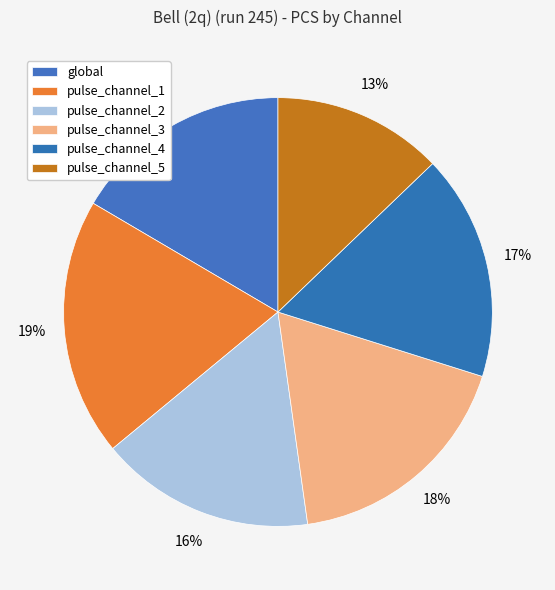

To the nearest percent, what percentage of the pie is pulse_channel_1?

19%